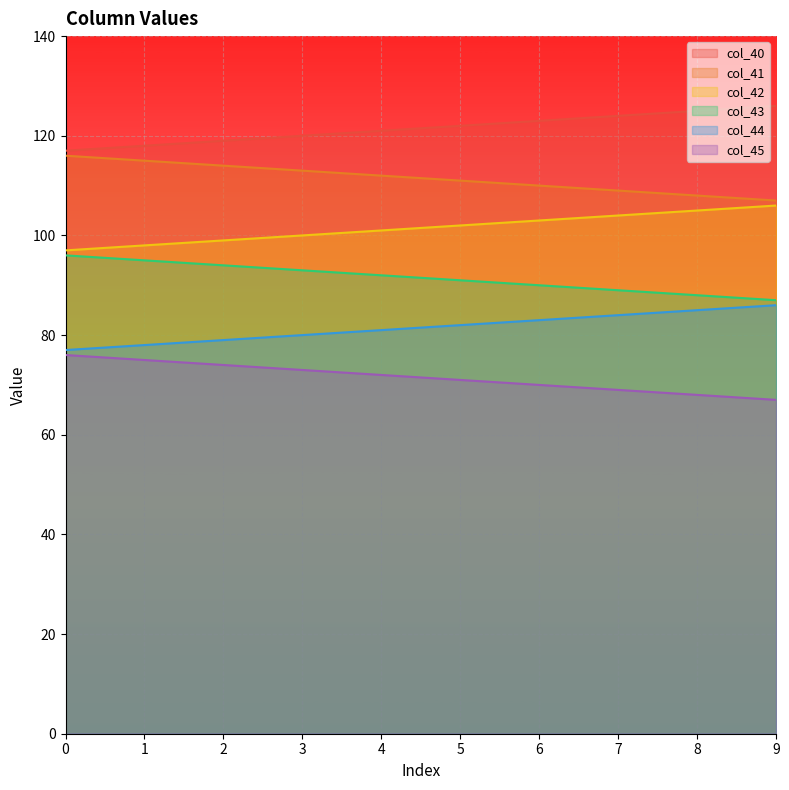

What are all the series names shown in the legend?

col_40, col_41, col_42, col_43, col_44, col_45